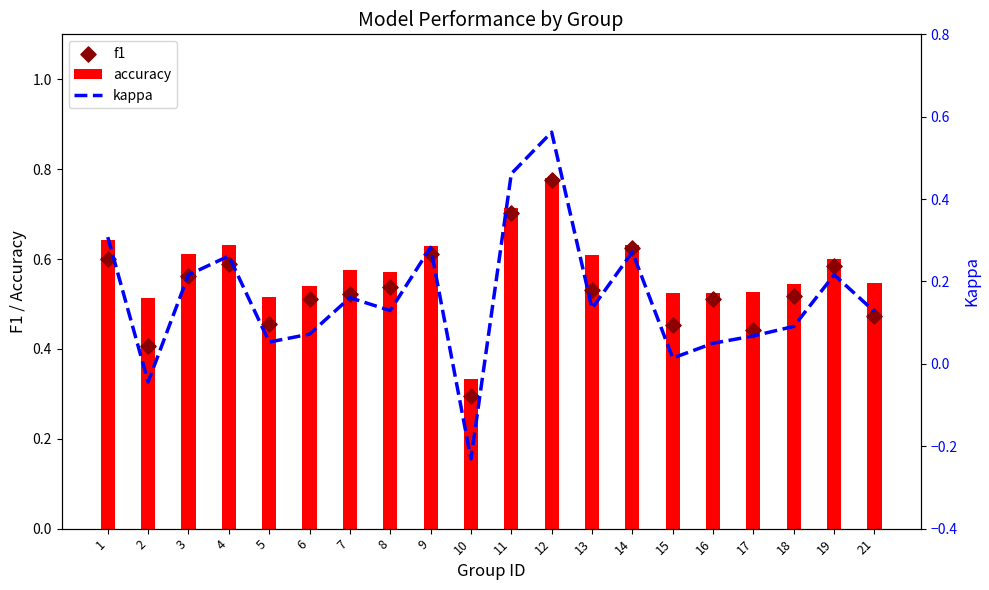

Which series contains the highest Y value?

accuracy